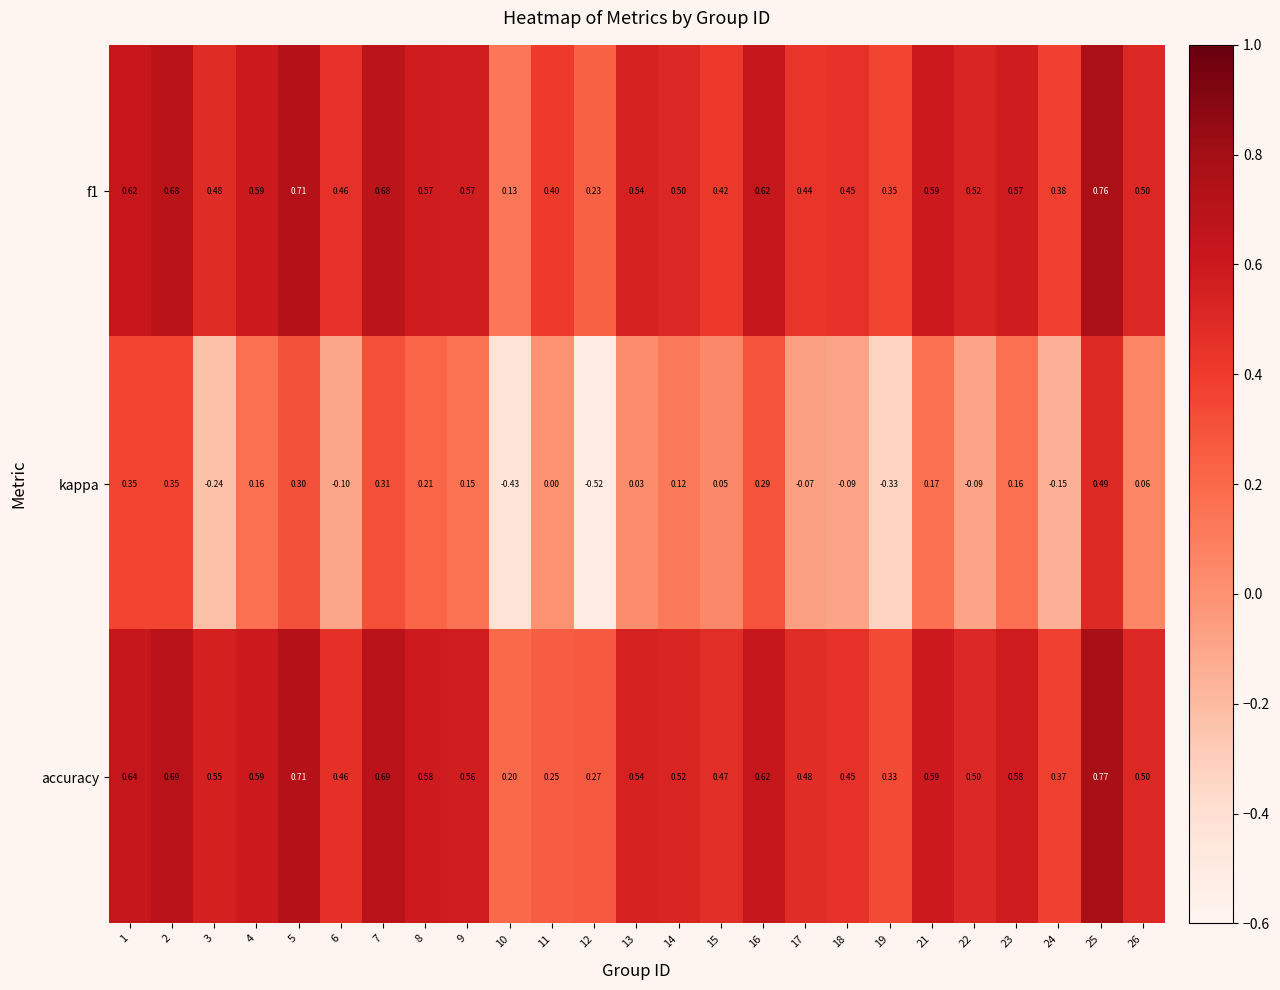

Between 7 and 19, which series saw the biggest shift?

kappa